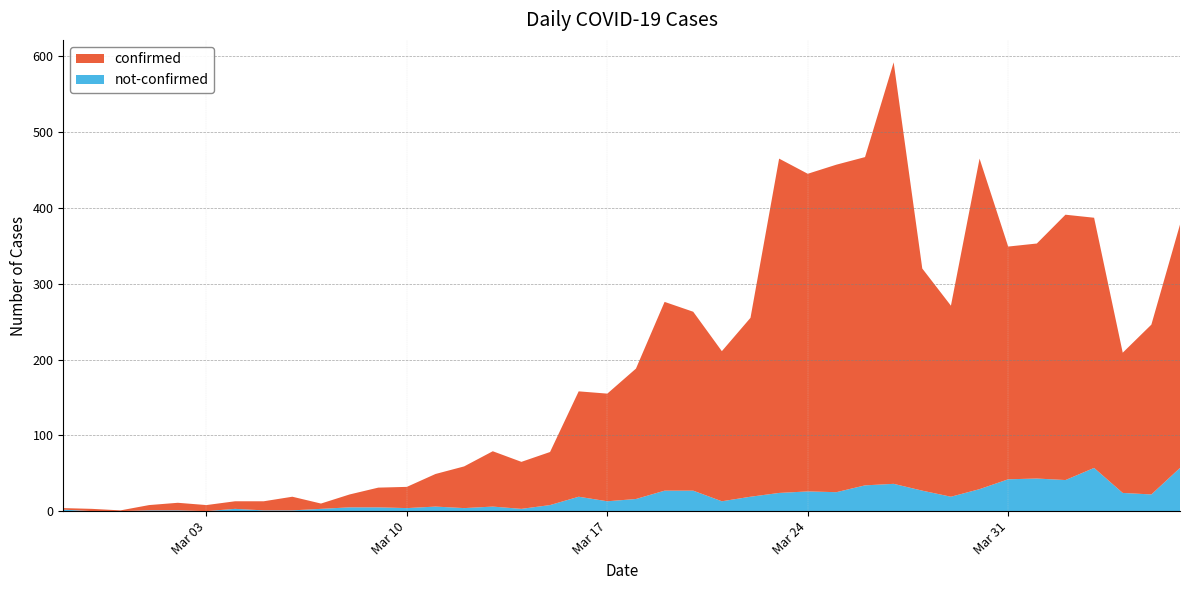

Reading right to left, list all the values displayed in this chart.

confirmed: 321	224	185	330	350	310	307	436	252	293	556	433	432	419	441	236	198	236	249	172	142	139	70	62	73	55	43	28	26	17	7	18	12	10	8	10	7	1	3	2
not-confirmed: 57	22	24	57	41	43	42	29	19	27	36	34	25	26	24	19	13	27	27	16	13	19	8	3	6	4	6	4	5	5	3	1	1	3	0	1	1	0	0	2